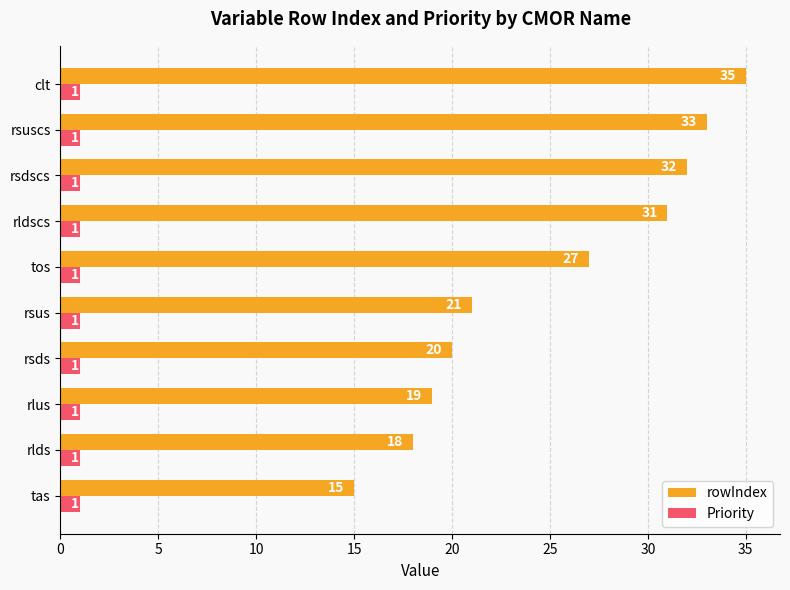

At which category is the sum across all series the highest?

clt